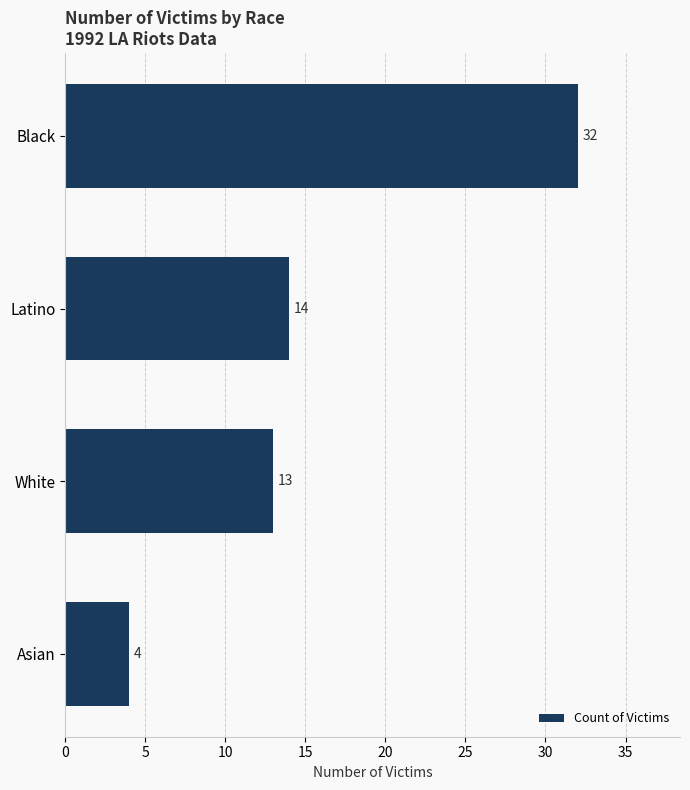

Reading top to bottom, extract all data points from this chart.

Black=32	Latino=14	White=13	Asian=4